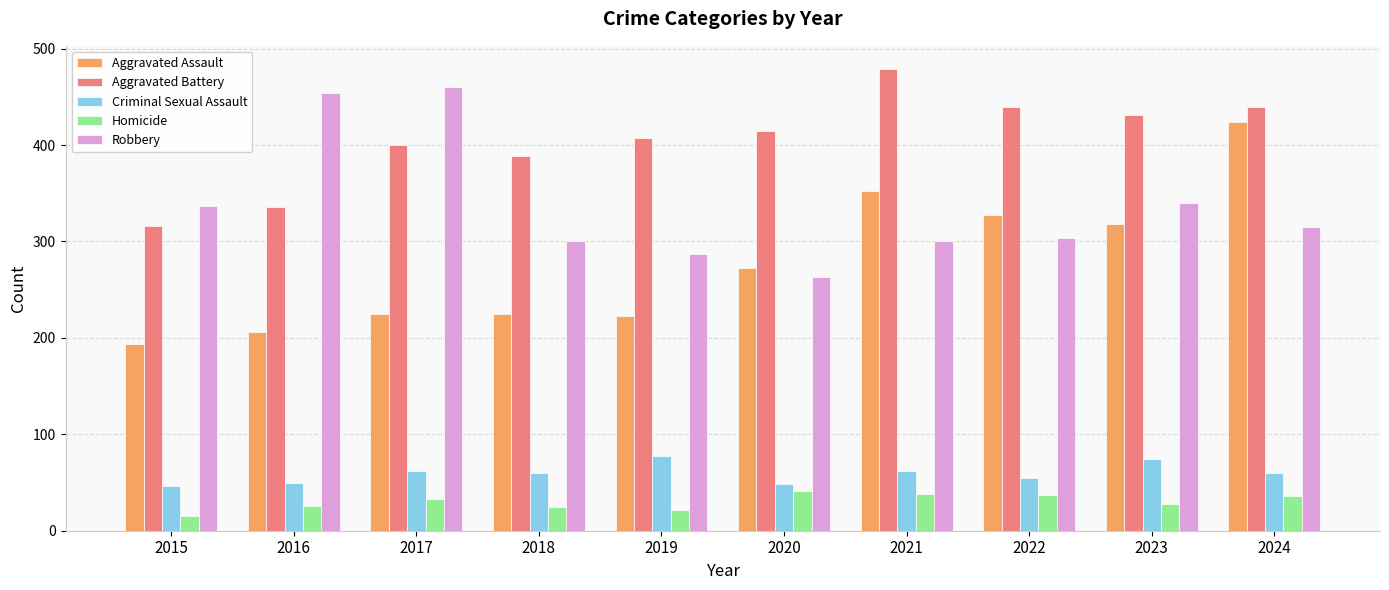

Are the bars grouped side by side (vs. stacked)?

Yes